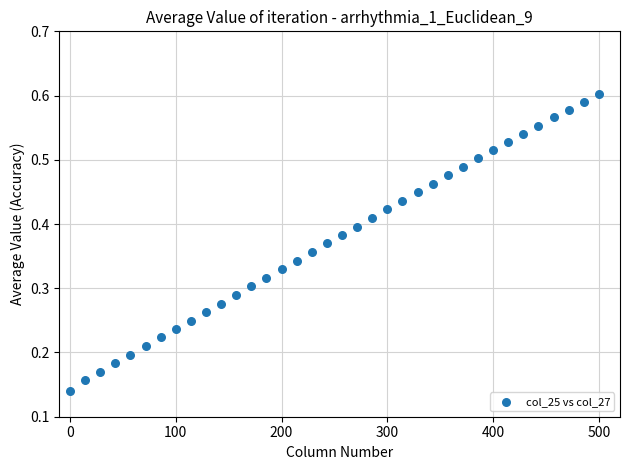

What is the range of X values (max minus min)?

500.0